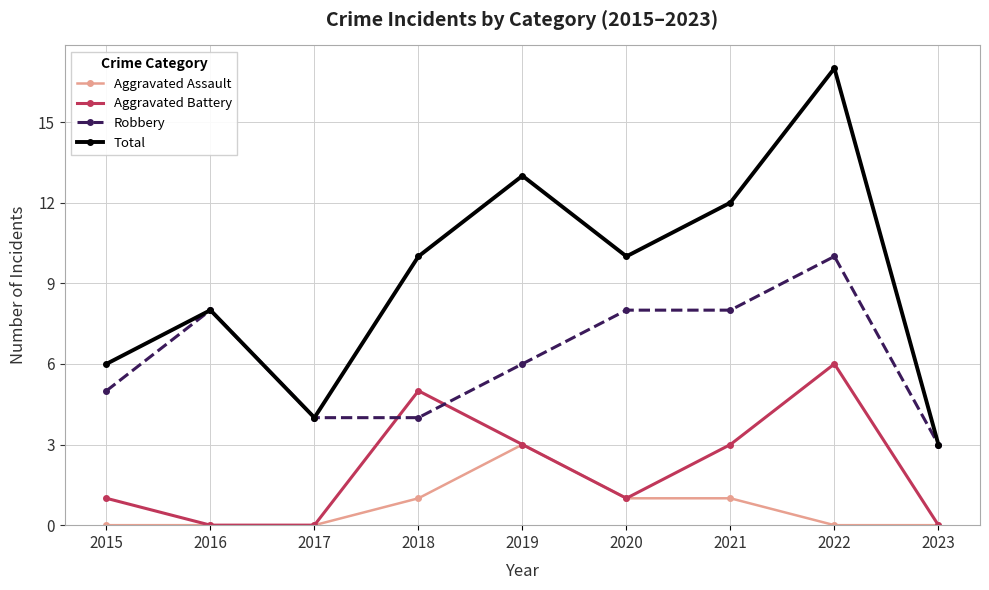

What is the value of the Robbery point at the 7th from the left?

8